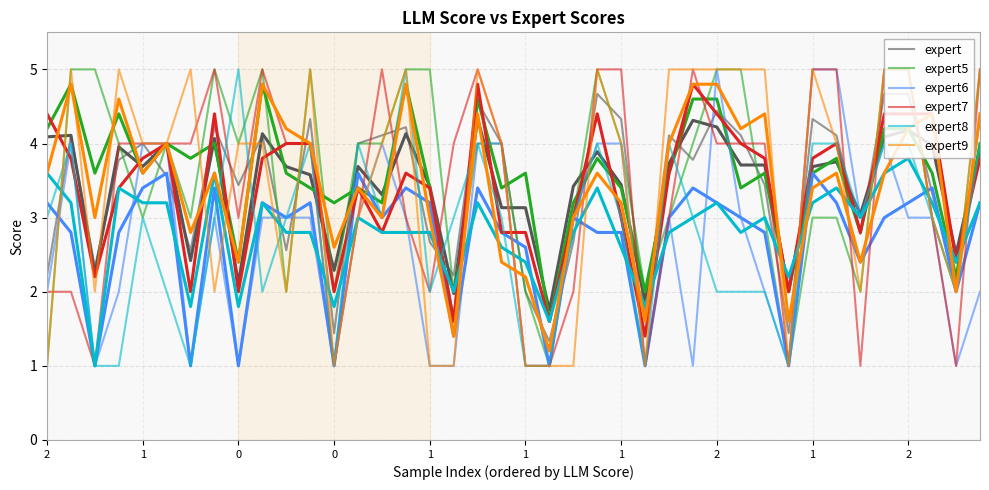

What is the label of the 31st point from the right?

2